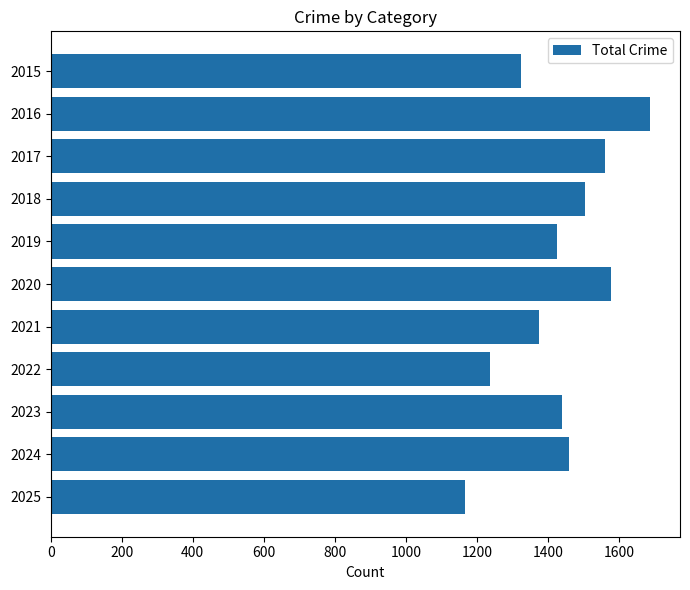

At which category does the chart reach its minimum across all series?

2025